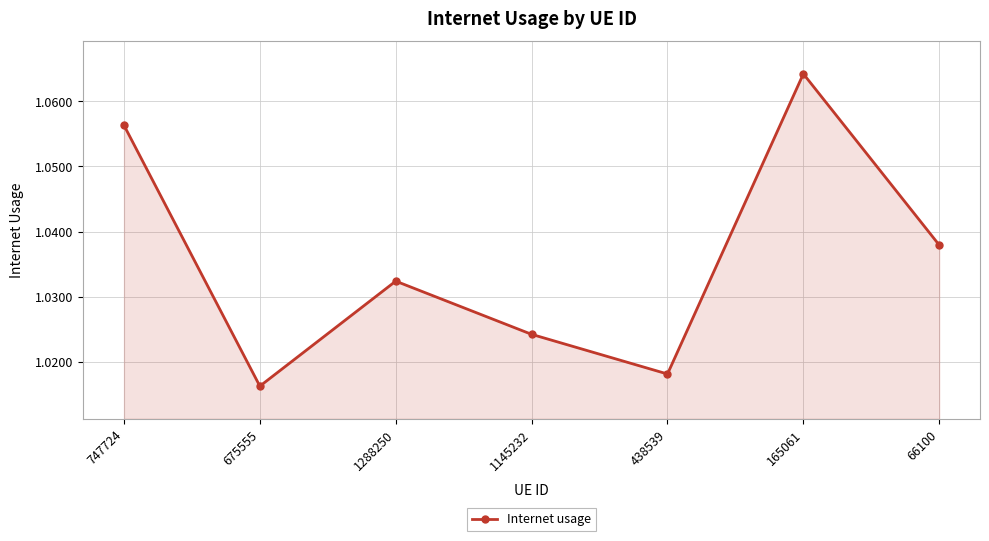

How many points are higher than both their immediate neighbors (excluding endpoints)?

2